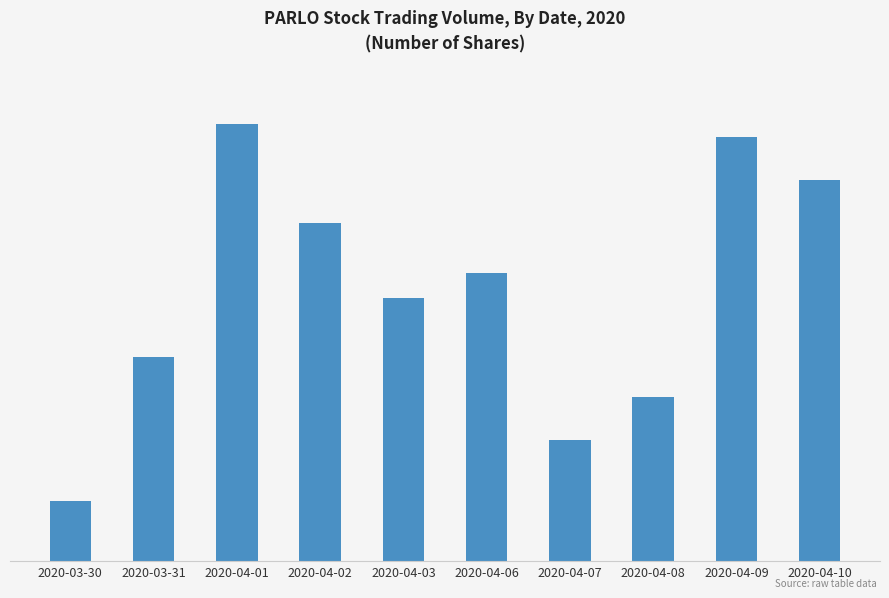

Does the chart contain any negative values?

No